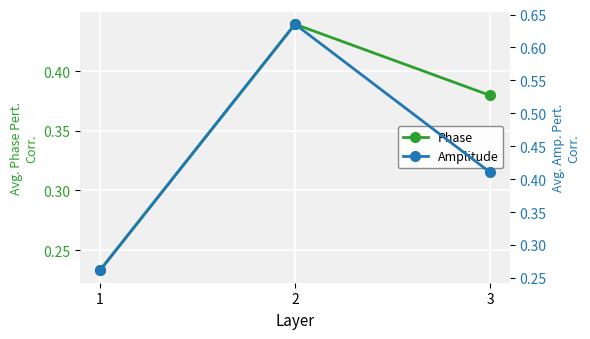

What is the smallest value displayed?

0.2